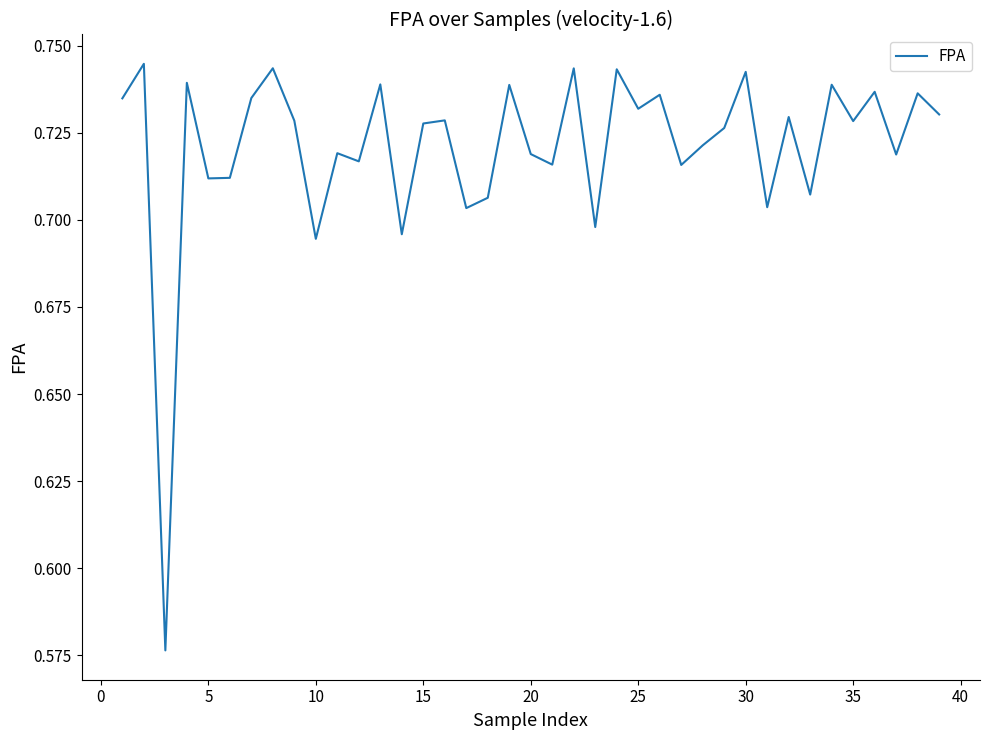

What is the value of the 10th point from the left?

0.7